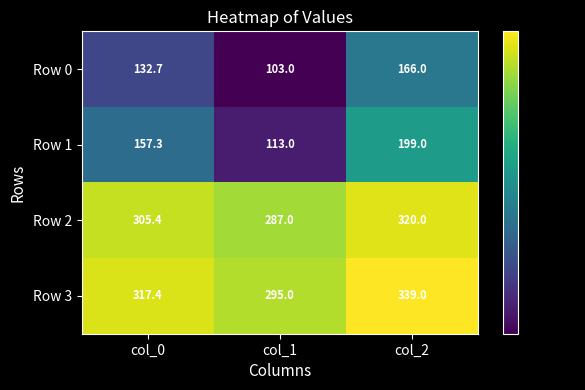

Between col_0 and col_2, which series saw the biggest shift?

Row 1